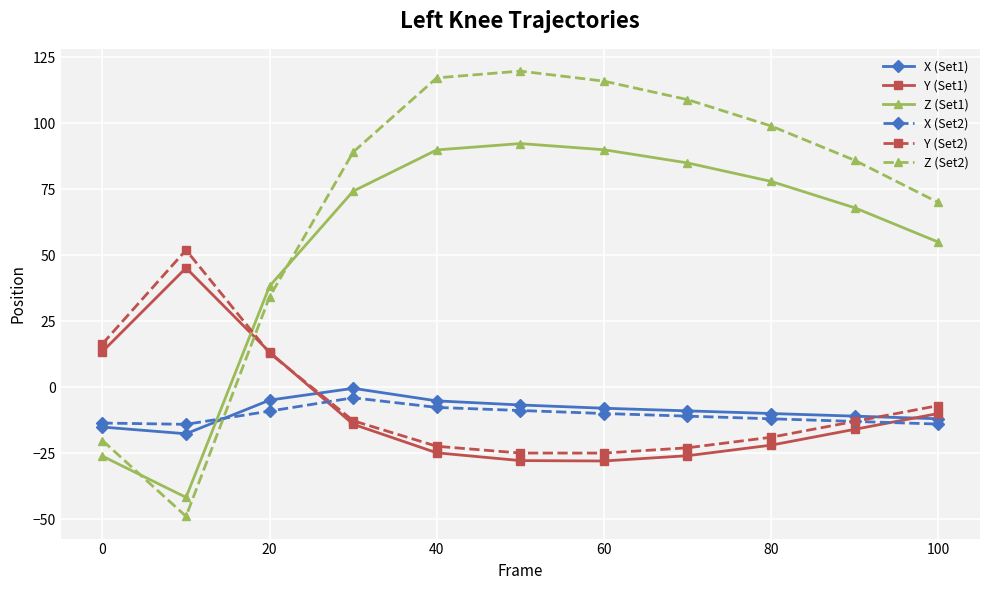

What is the smallest value displayed?

-49.0